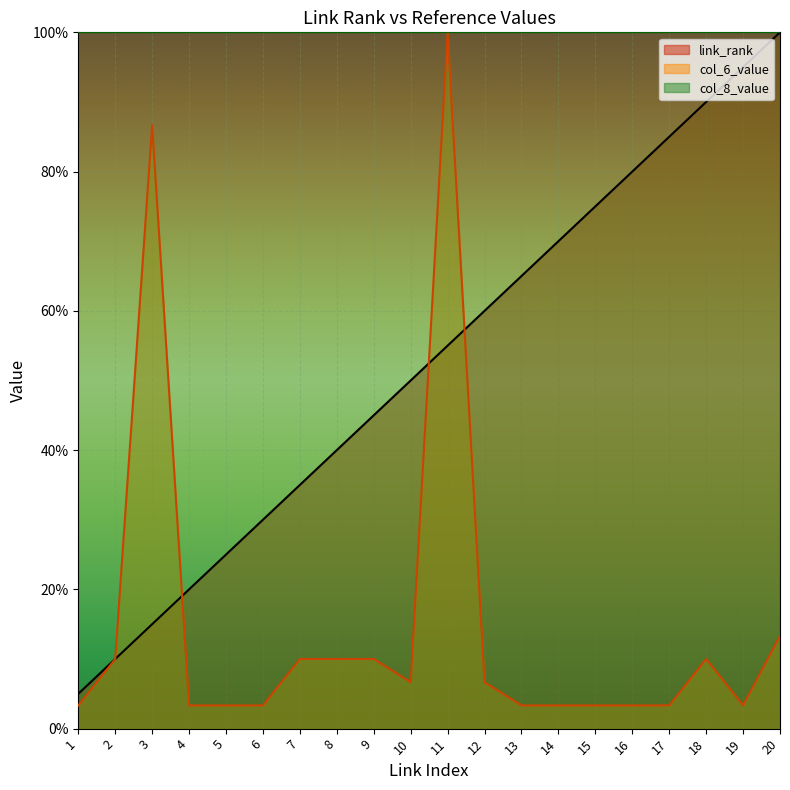

What is the difference between the maximum and minimum values in the col_6_value series?

96.7